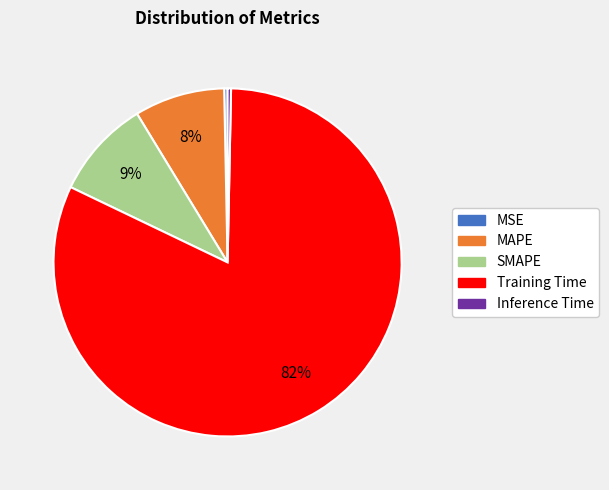

The MAPE slice represents 14% of the pie. True or false?

False